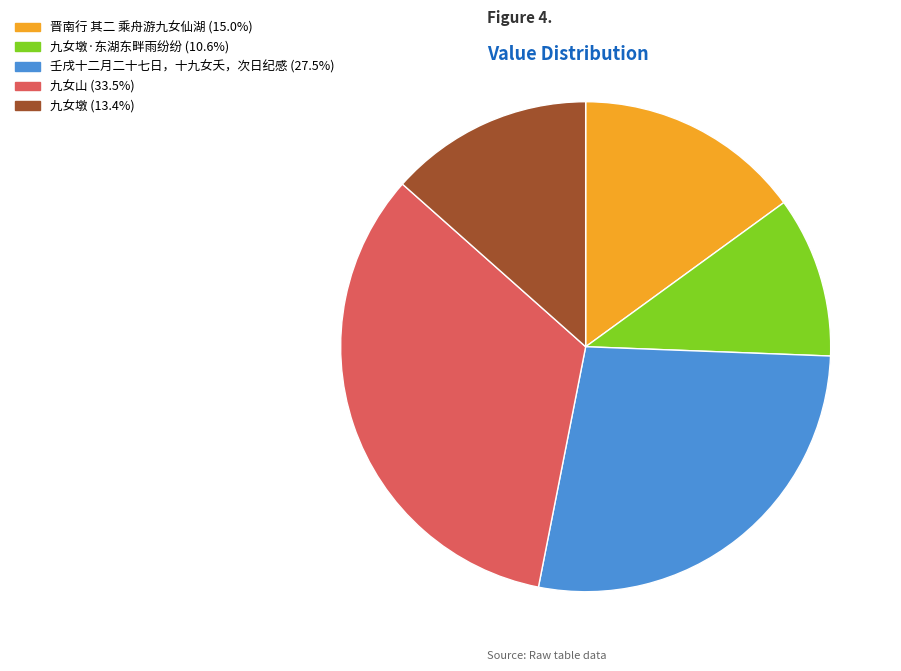

Does any single category account for the majority?

No